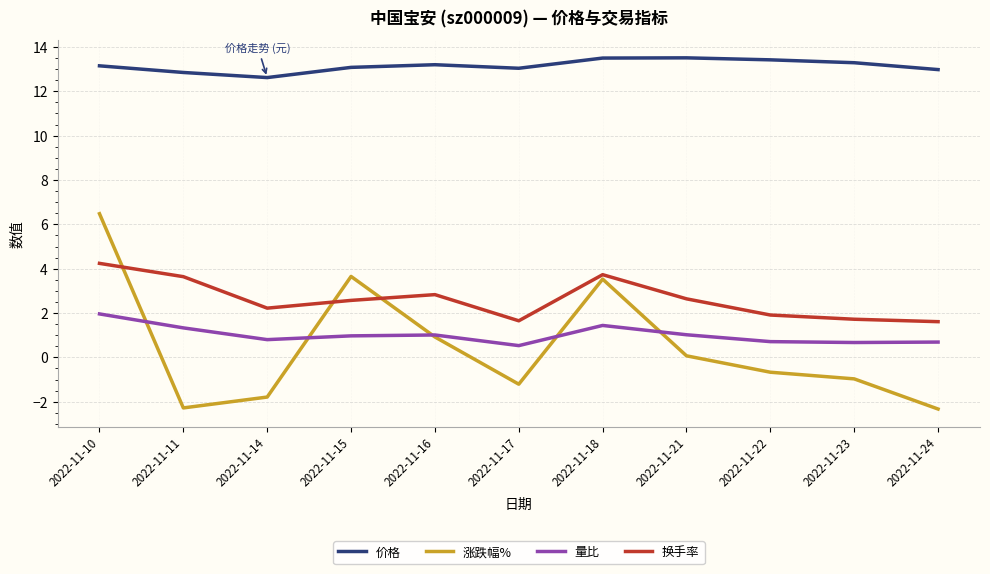

Which series changed the most between 2022-11-11 and 2022-11-23?

换手率